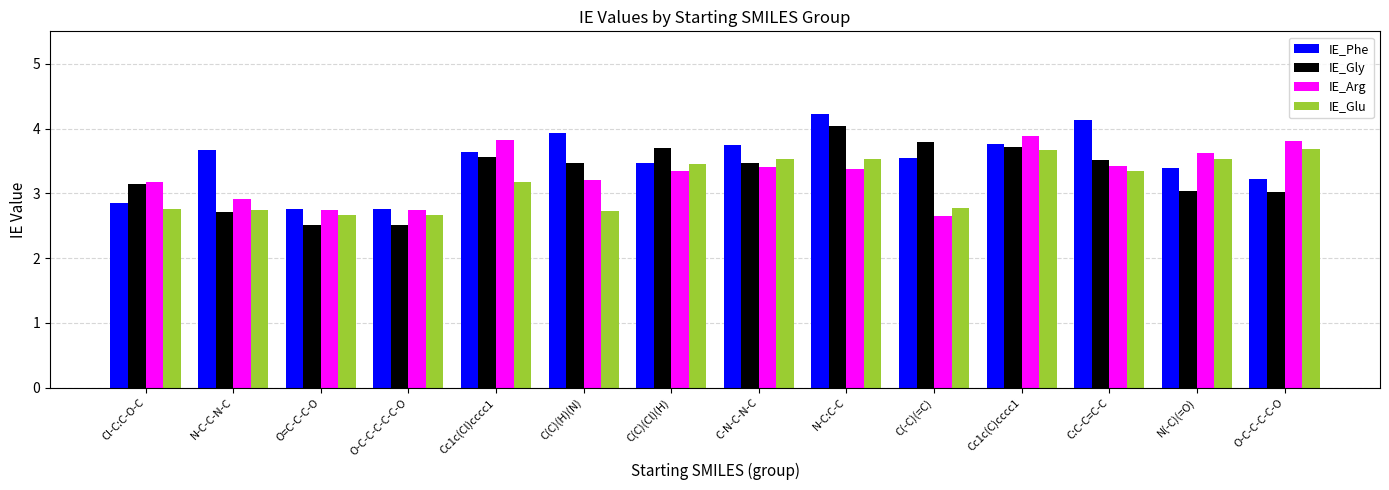

Which series has the largest range (max minus min)?

IE_Gly